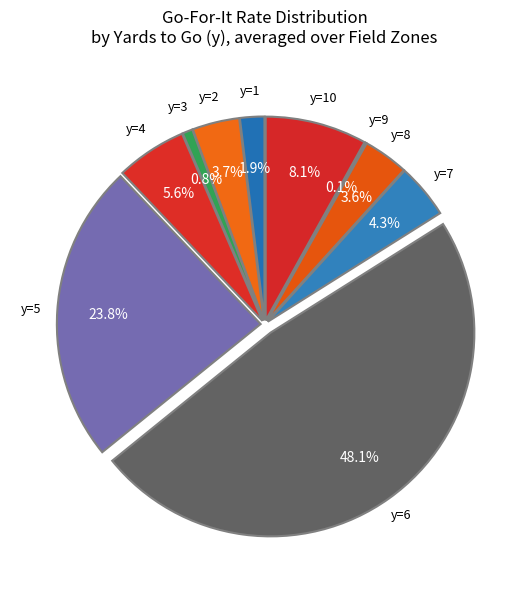

To the nearest percent, what is the average slice percentage?

10%